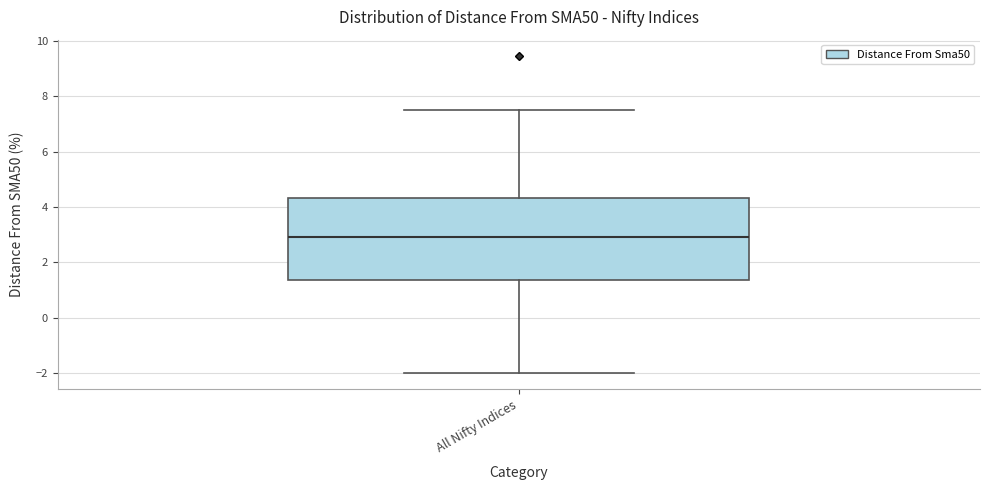

Read this box plot against the y-axis: the position of the median line, the range covered by the box, and the ends of both whiskers. The values are not printed on the chart, so give them approximately, as read against the axis.

median 3.0, box 1.4 to 4.4, whiskers -2.0 to 7.6